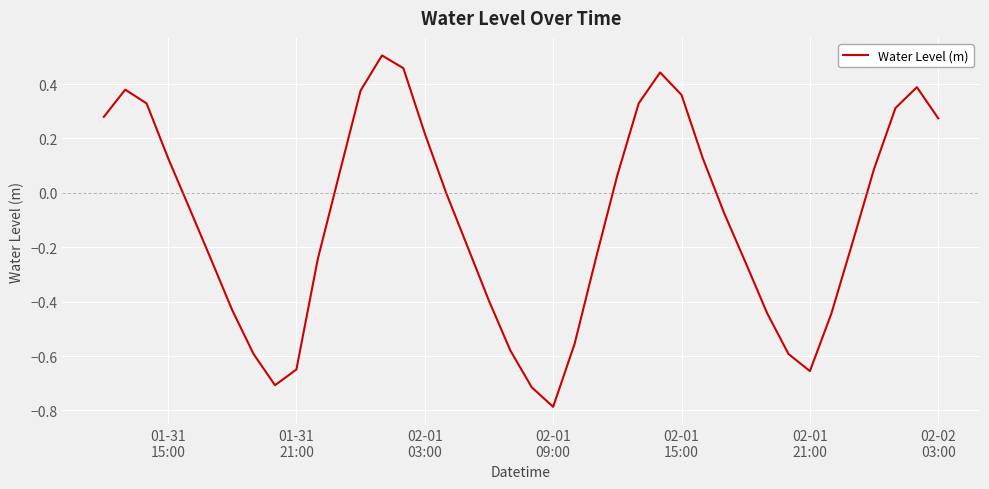

What is the difference between the maximum and minimum values?

1.3